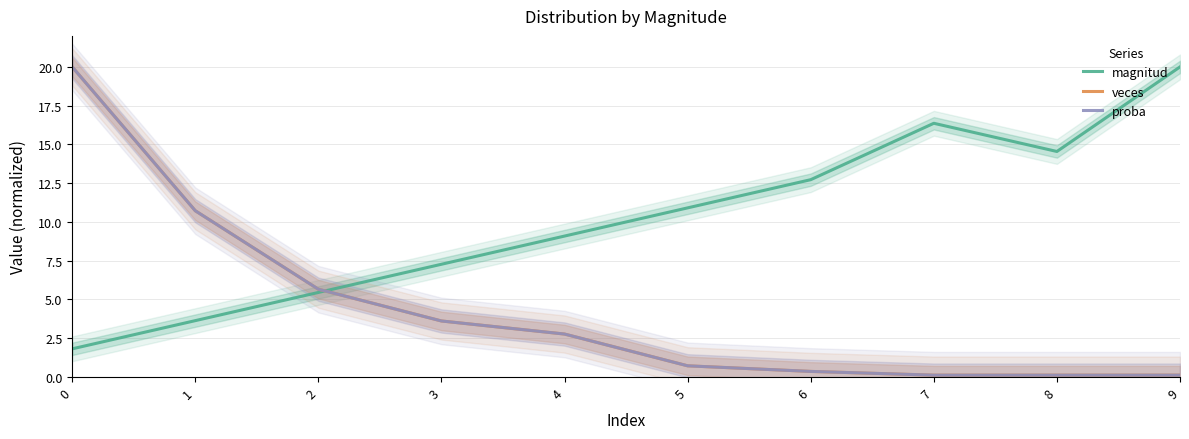

What is the average value of the proba series?

4.4